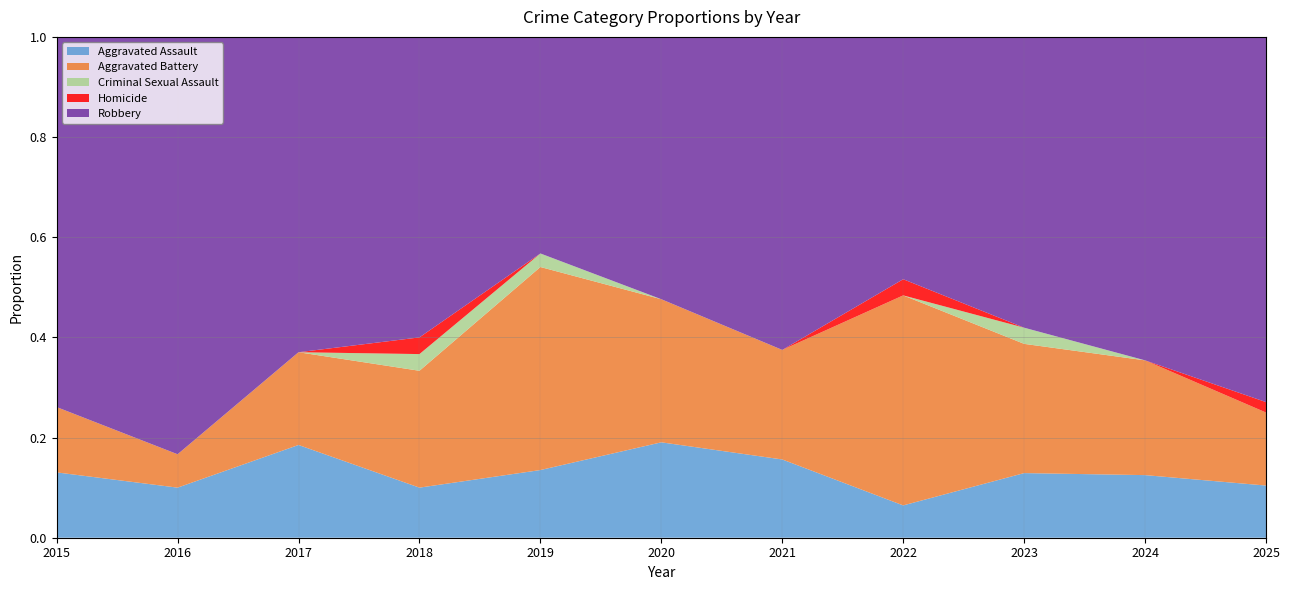

Reading left to right, what are all the values shown in this chart?

Aggravated Assault: 3	3	5	3	5	4	5	2	4	6	5
Aggravated Battery: 3	2	5	7	15	6	7	13	8	11	7
Criminal Sexual Assault: 0	0	0	1	1	0	0	0	1	0	0
Homicide: 0	0	0	1	0	0	0	1	0	0	1
Robbery: 17	25	17	18	16	11	20	15	18	31	35